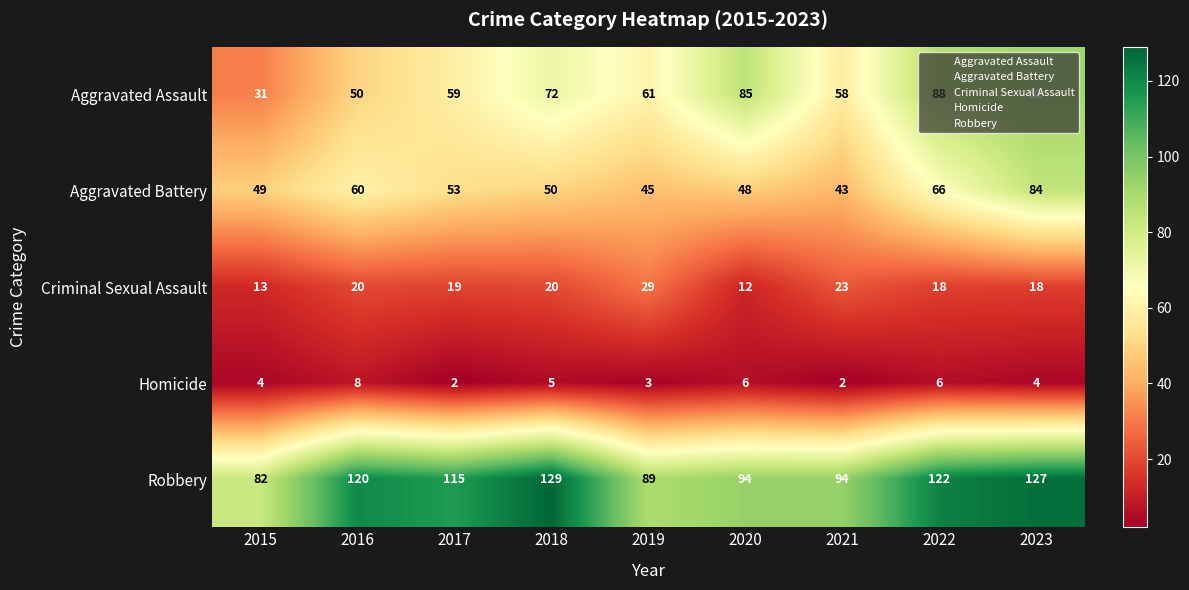

At which category is the sum across all series the highest?

2023